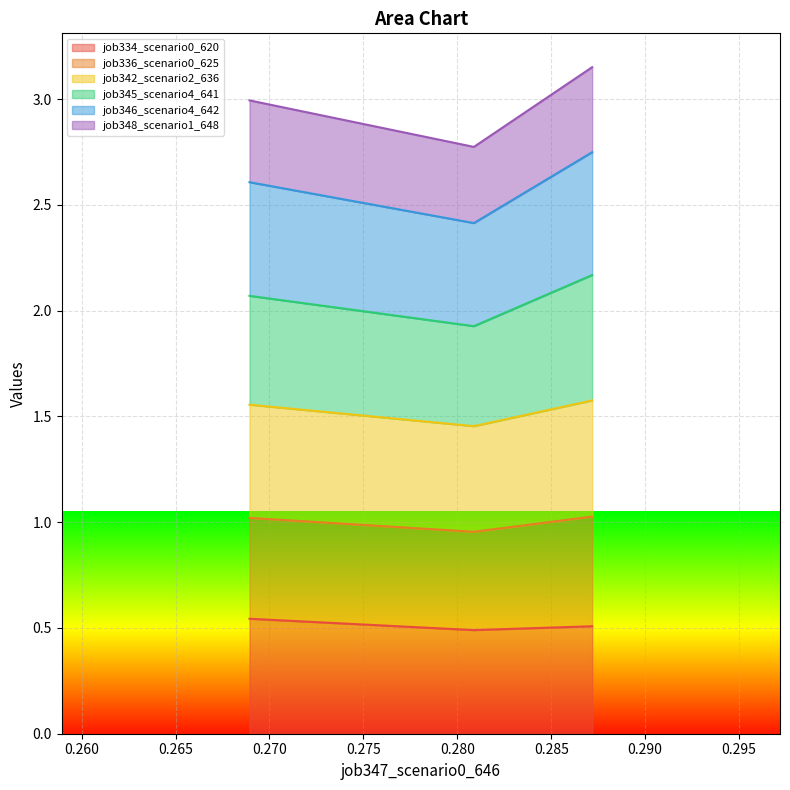

Count the job342_scenario2_636 values in the range 1 to 2.

3